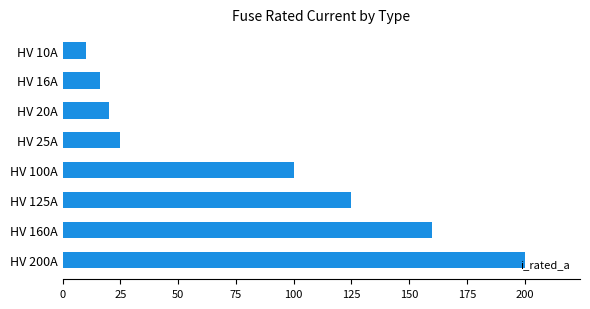

How many bars are there in total?

8